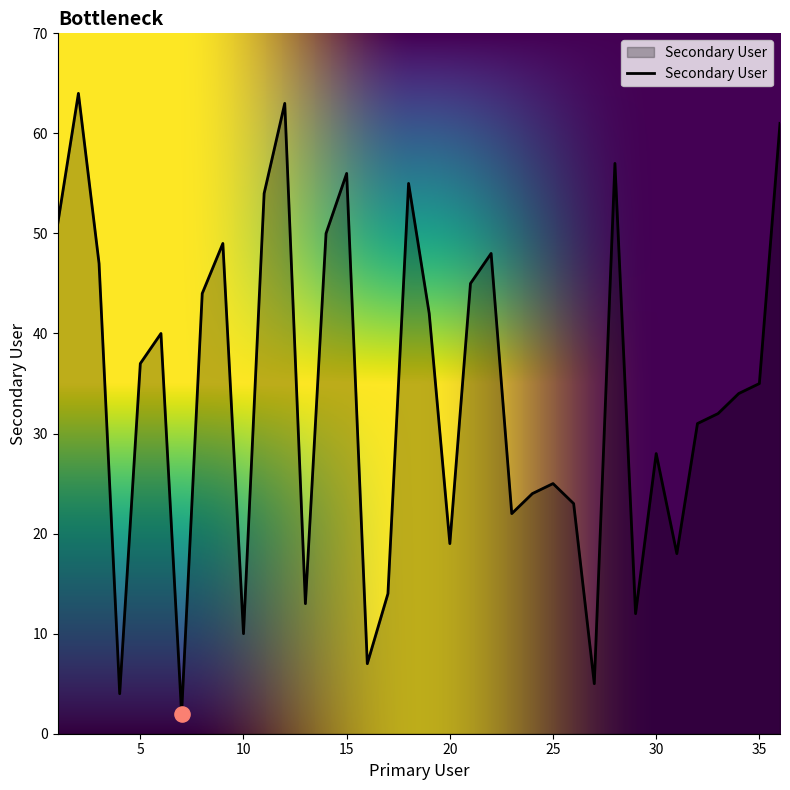

What is the maximum value shown in the chart?

64